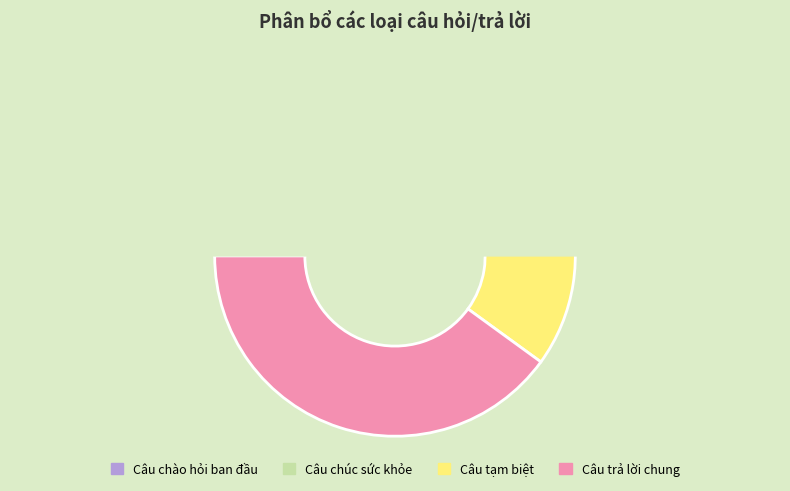

Rank the categories by value from lowest to highest.

Câu chào hỏi ban đầu, Câu chúc sức khỏe, Câu tạm biệt, Câu trả lời chung